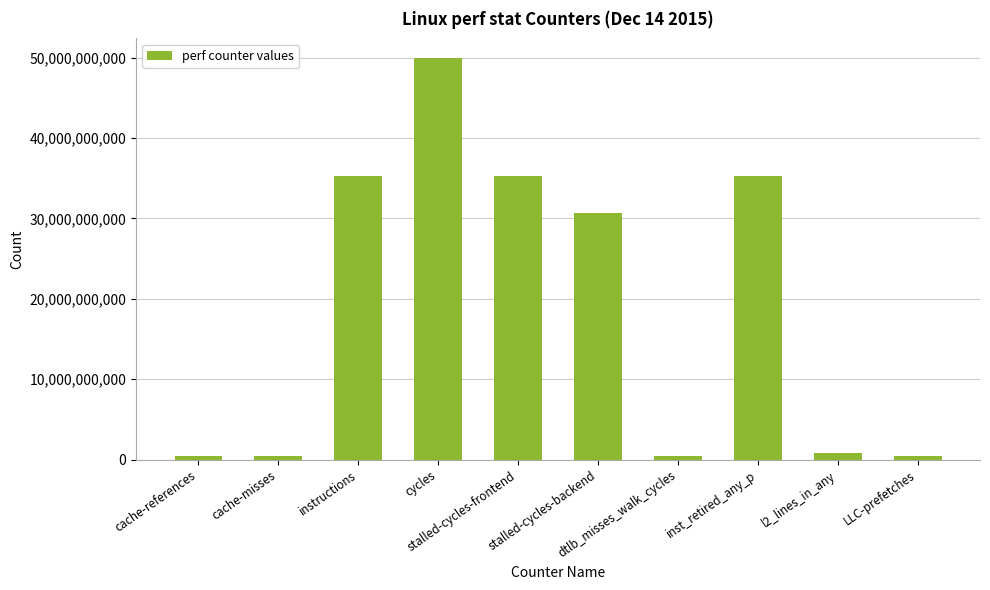

What is the difference between the values at dtlb_misses_walk_cycles and stalled-cycles-frontend?

34811443004